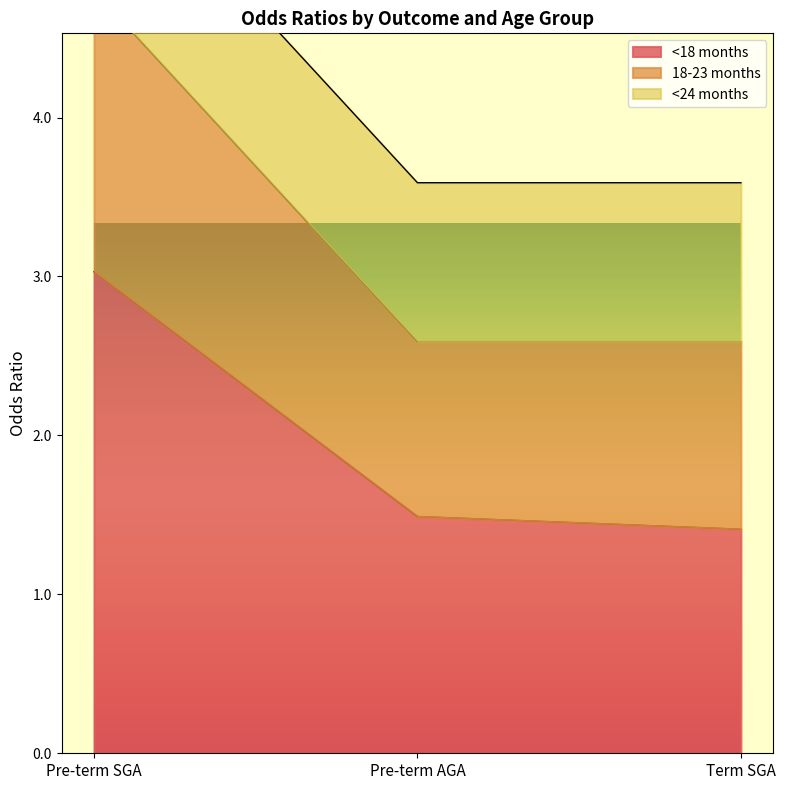

At which label does <18 months reach its peak?

Pre-term SGA